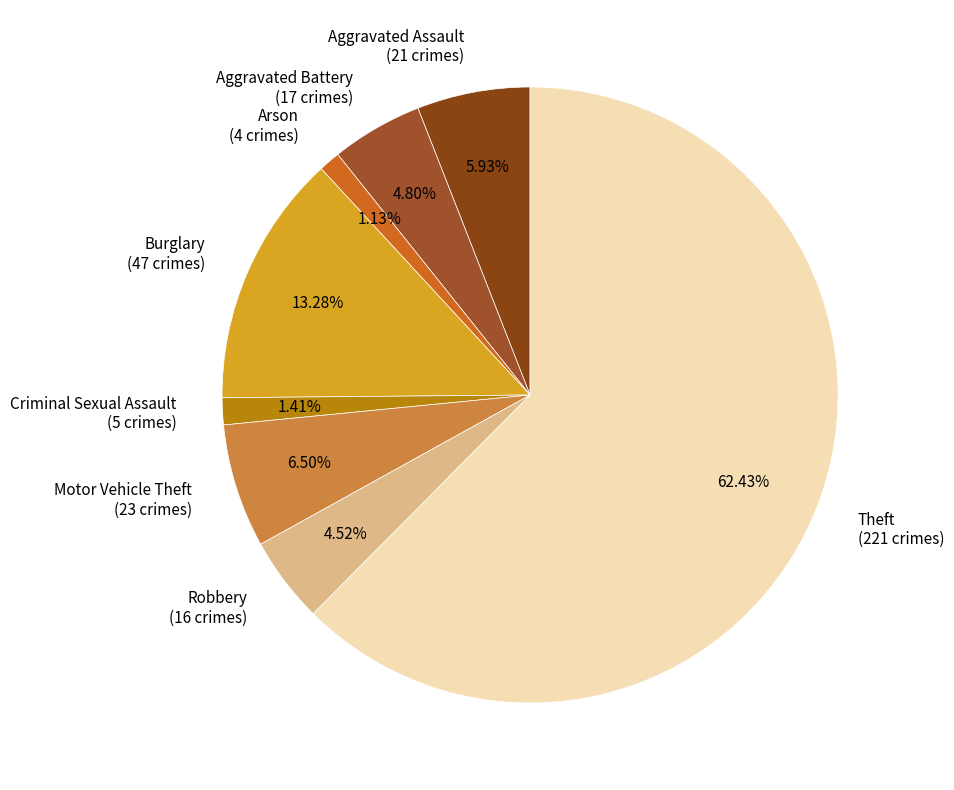

To the nearest percent, what is the average slice percentage?

12%